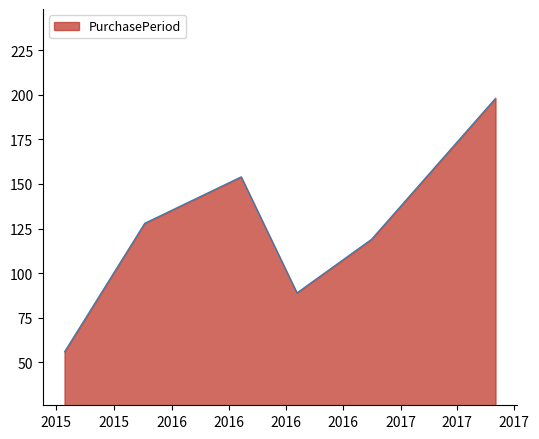

What is the difference between the second highest and minimum values?

98